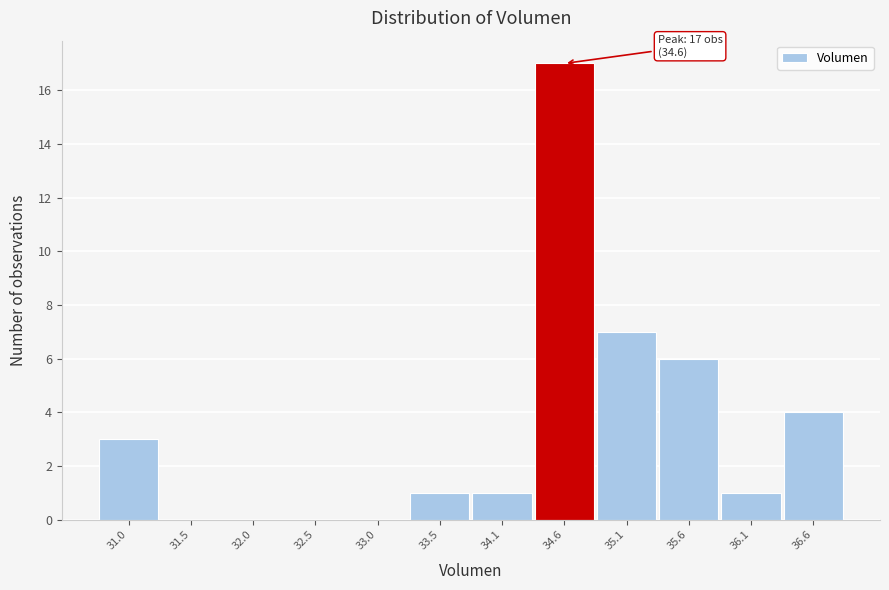

Over which range of the x-axis is the bar tallest?

34.3 to 34.8